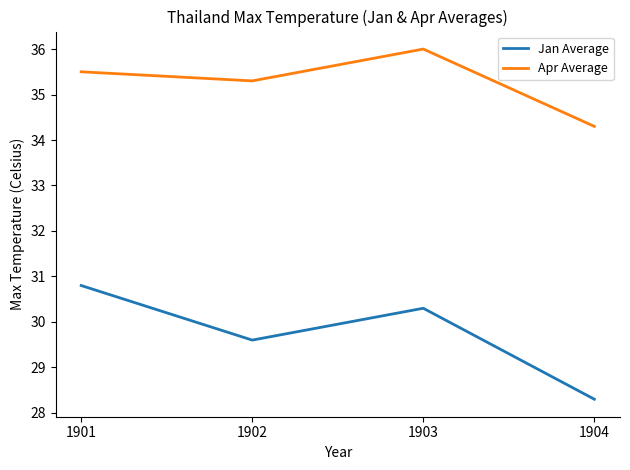

What are all the series names shown in the legend?

Jan Average, Apr Average